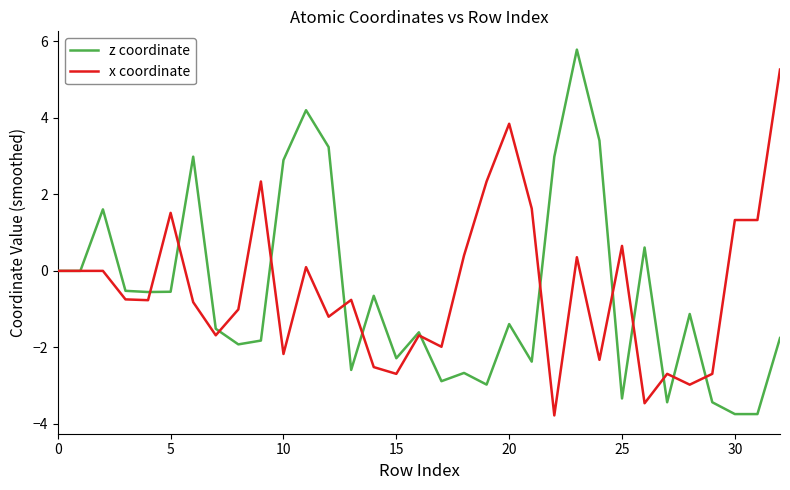

What is the smallest value displayed?

-3.8